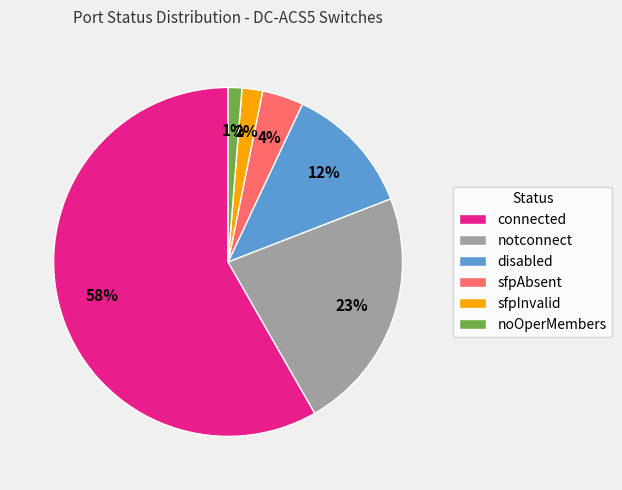

Is it true that disabled is 12% of the pie?

True